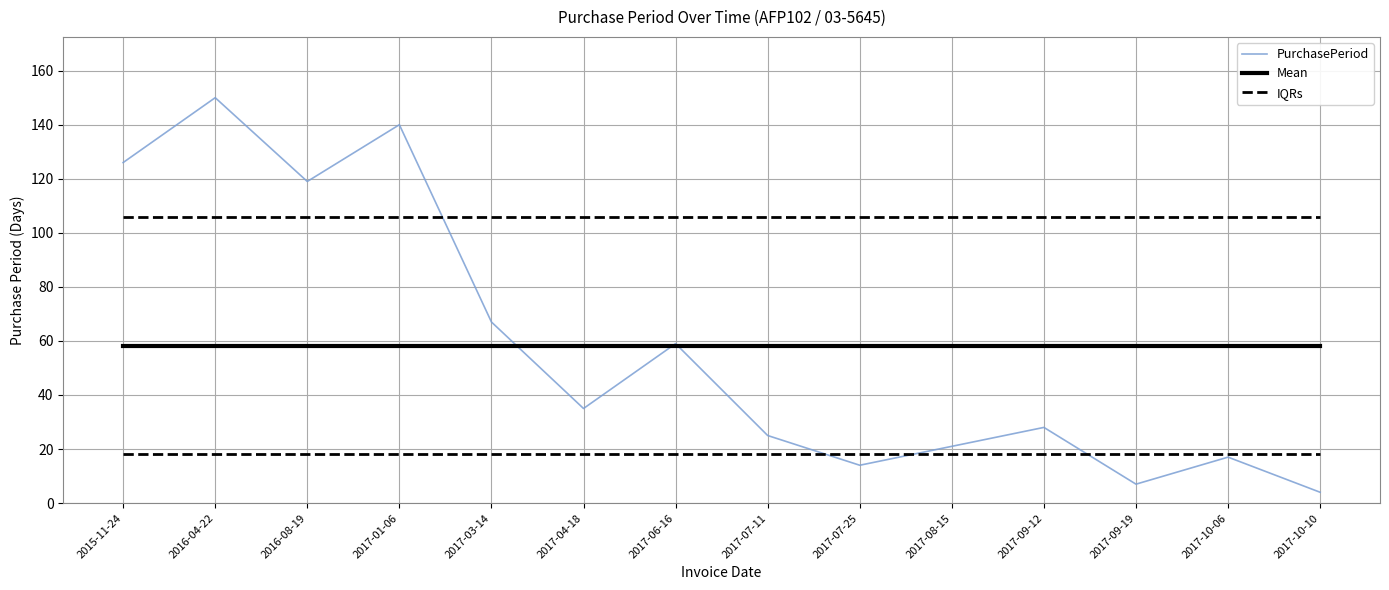

Which category has the highest value across all series?

2016-04-22